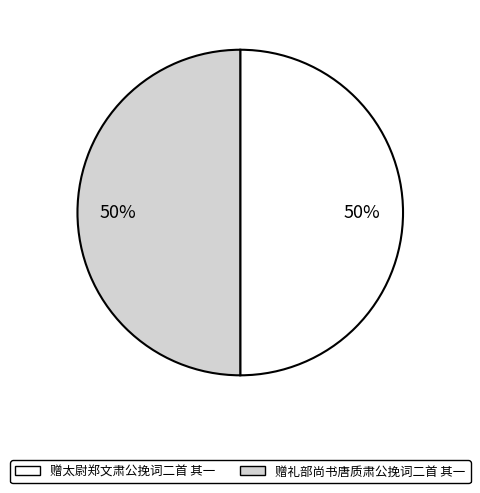

What is the ratio of the value at 赠礼部尚书唐质肃公挽词二首 其一 to the value at 赠太尉郑文肃公挽词二首 其一?

1.0